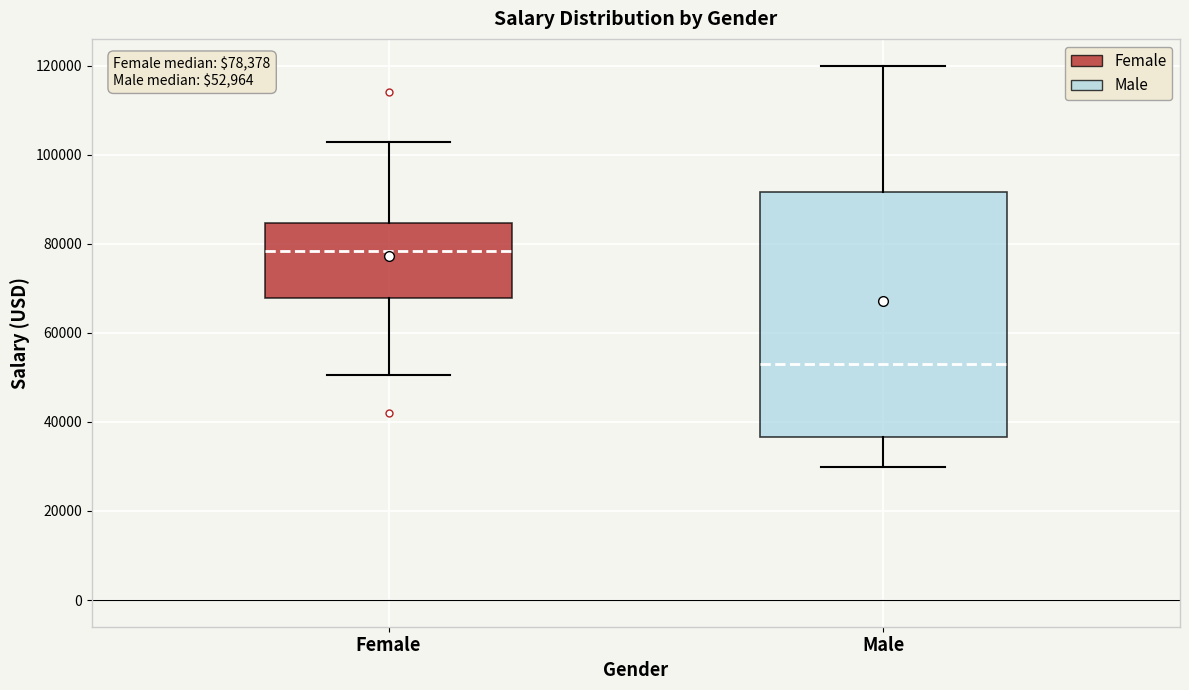

Which box's median line is the lowest?

Male